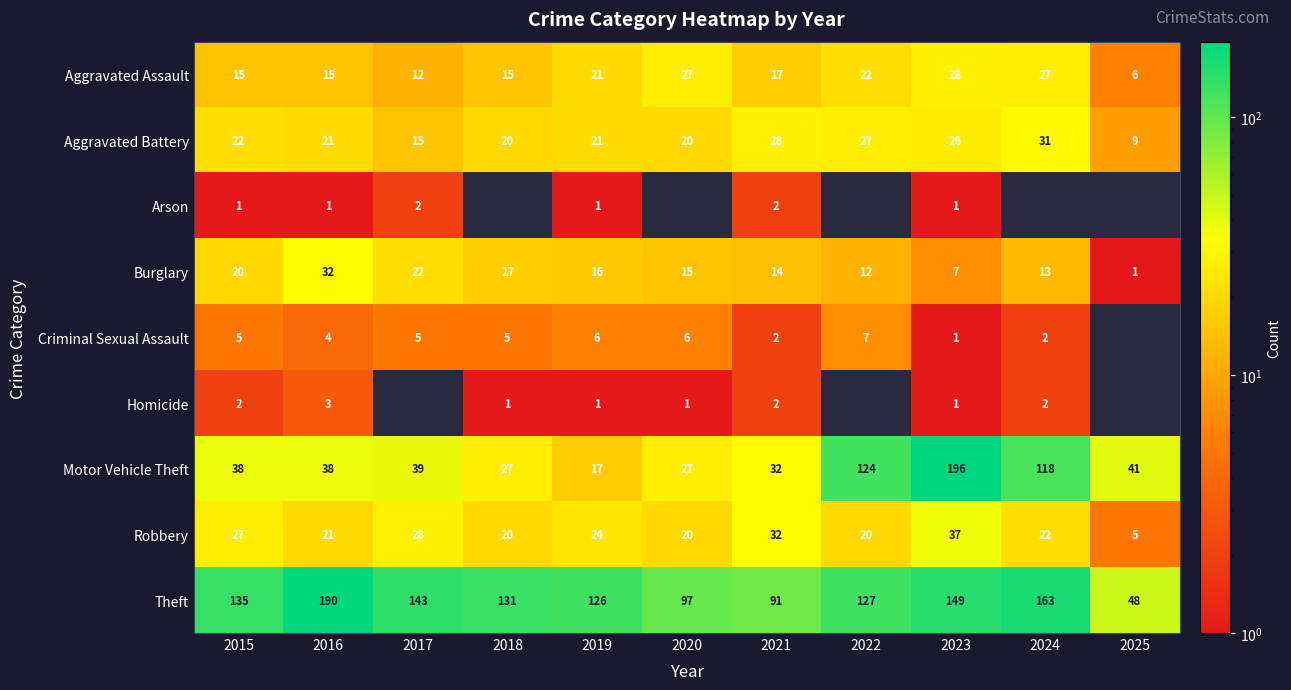

What is the smallest value displayed?

1.0